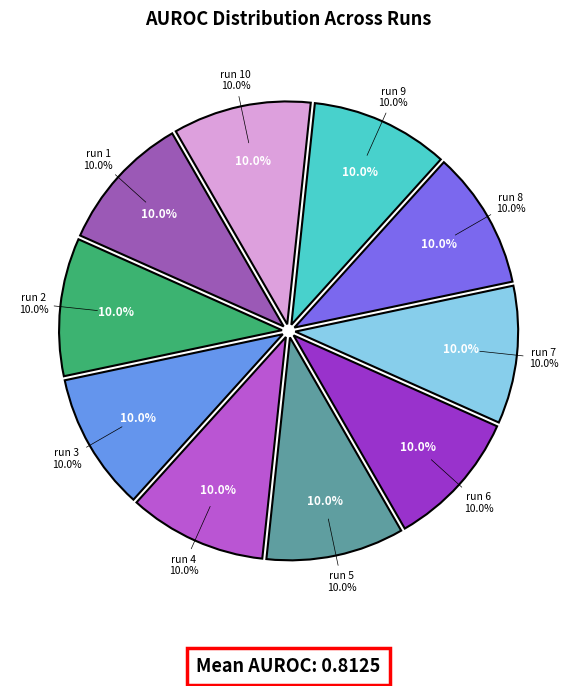

Is there any slice that represents more than half of the pie?

No